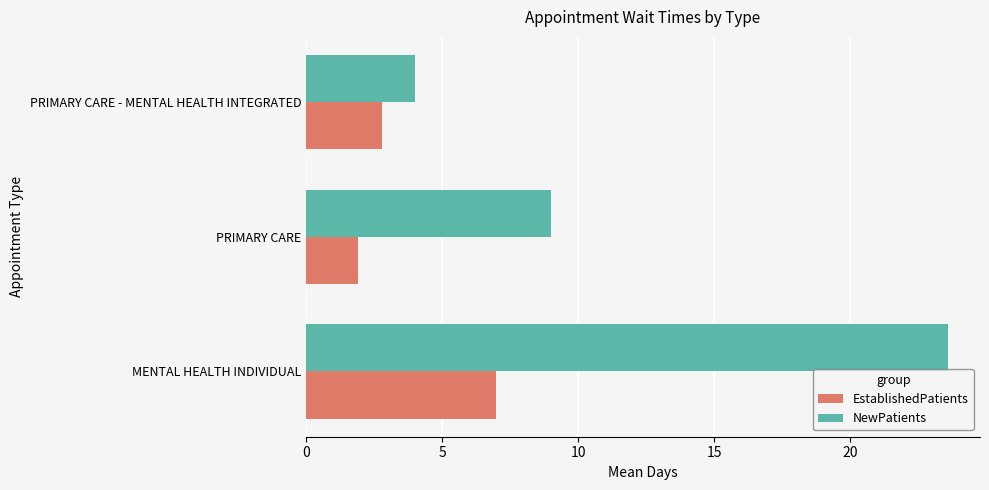

How many data points in NewPatients are less than 9?

1